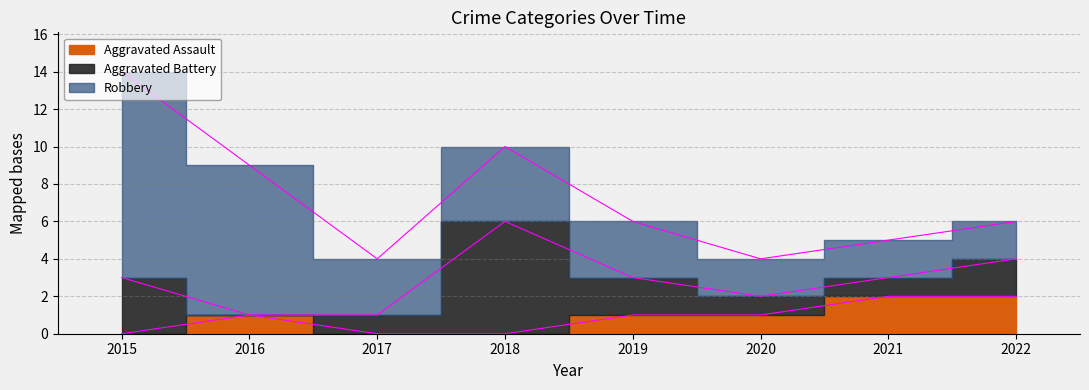

Which has a higher value, 2019 or 2016?

2019